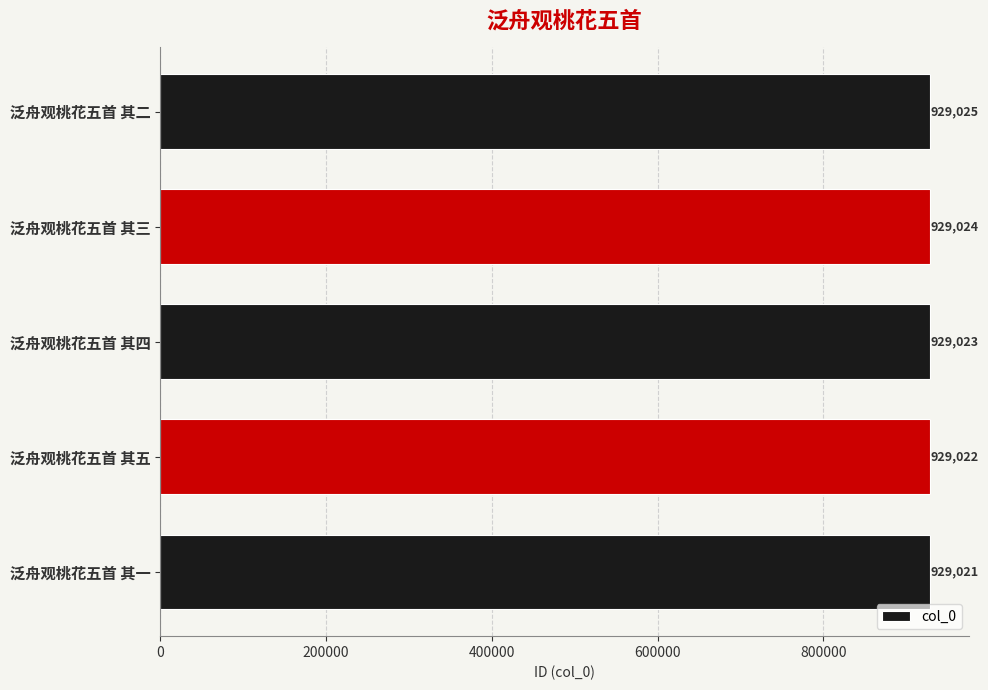

What is the minimum value shown in the chart?

929021